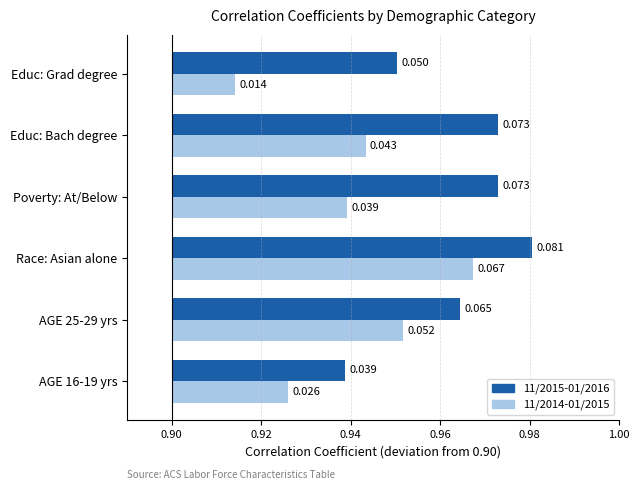

What is the sum of all 11/2014-01/2015 values?

0.2